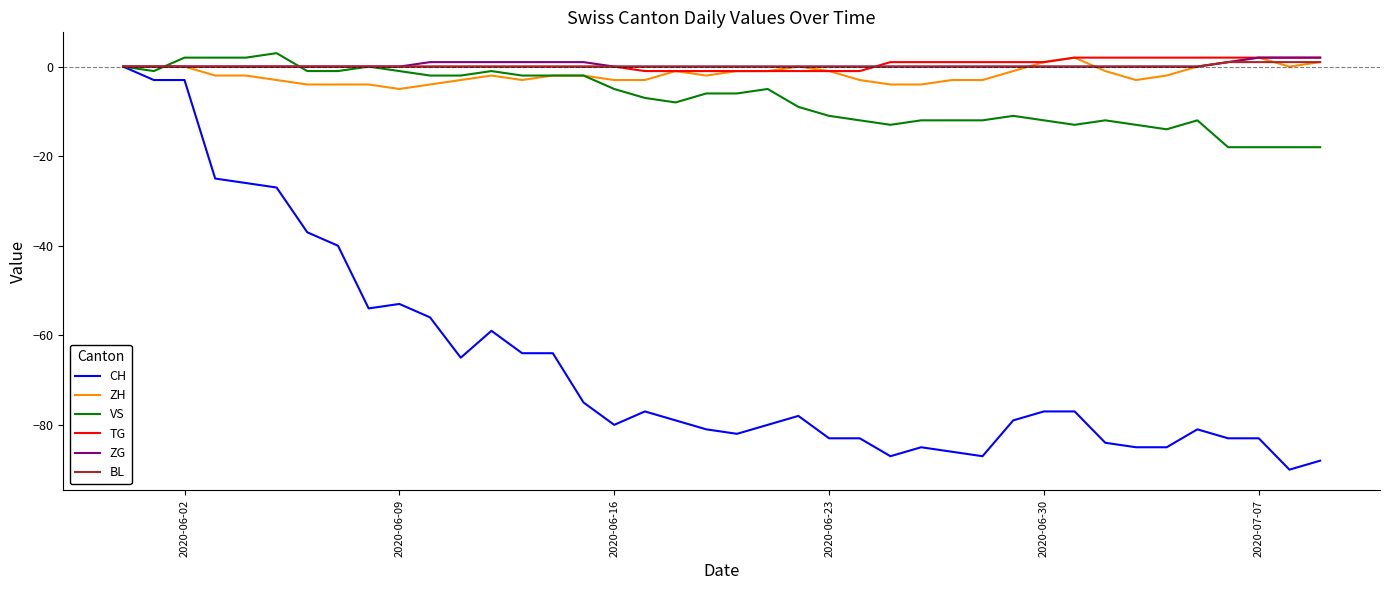

Is this an area chart (filled region under the line)?

No